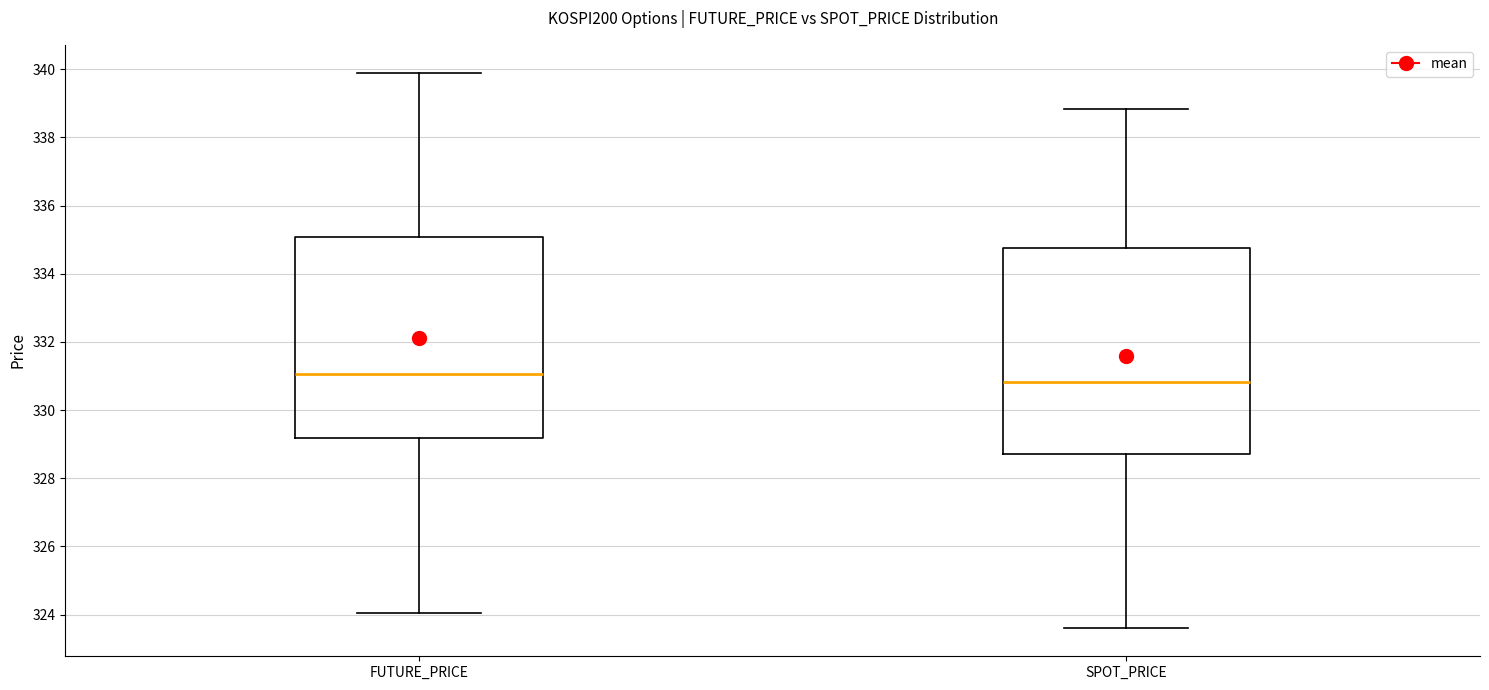

Which box has the lowest median line?

SPOT_PRICE